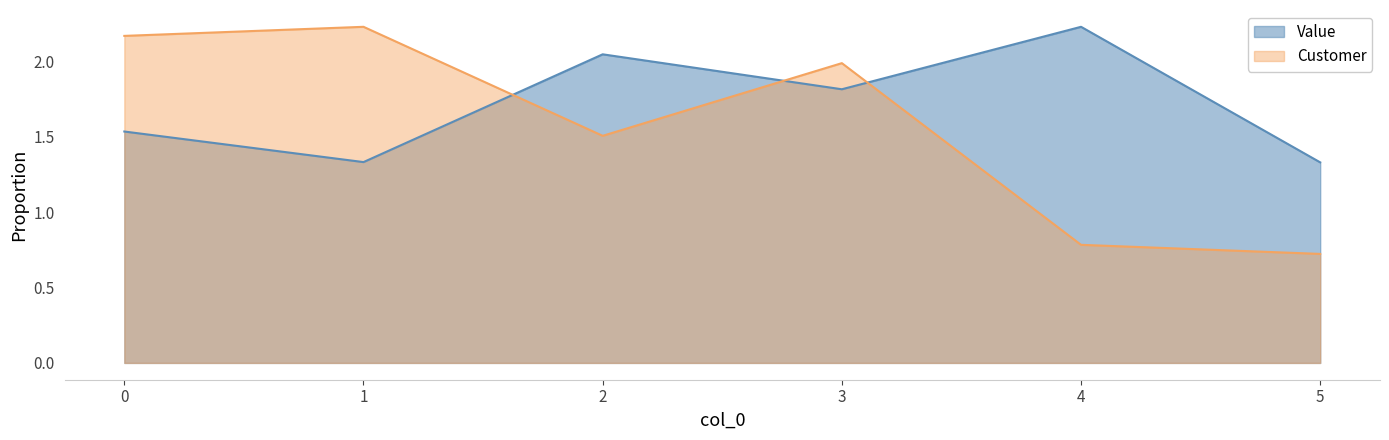

True or false: Customer and Value cross at least once.

True